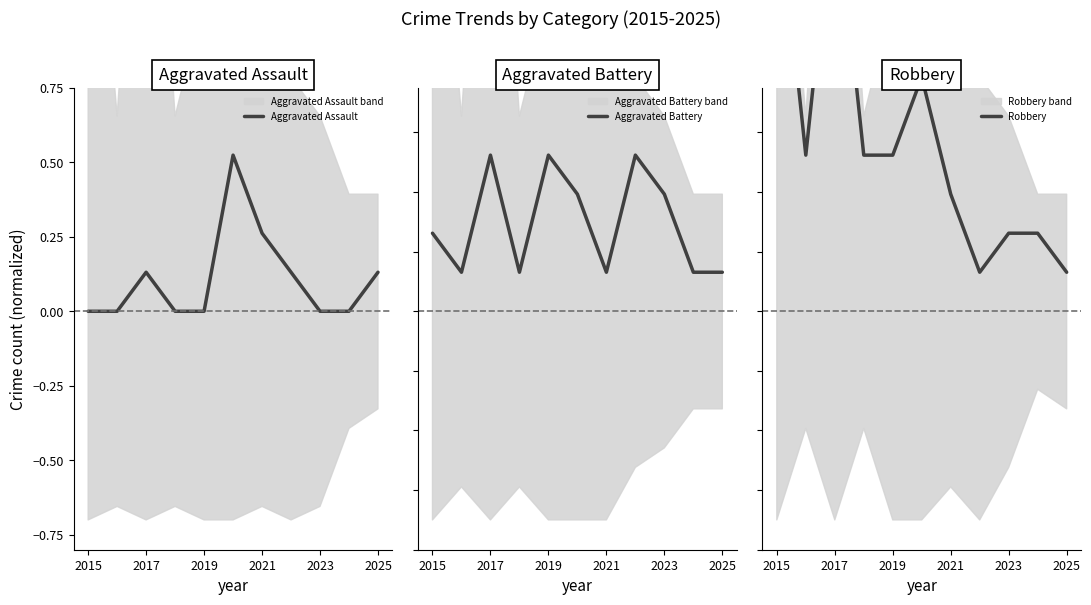

Is it true that Aggravated Assault equals 0.4 at 2021?

False